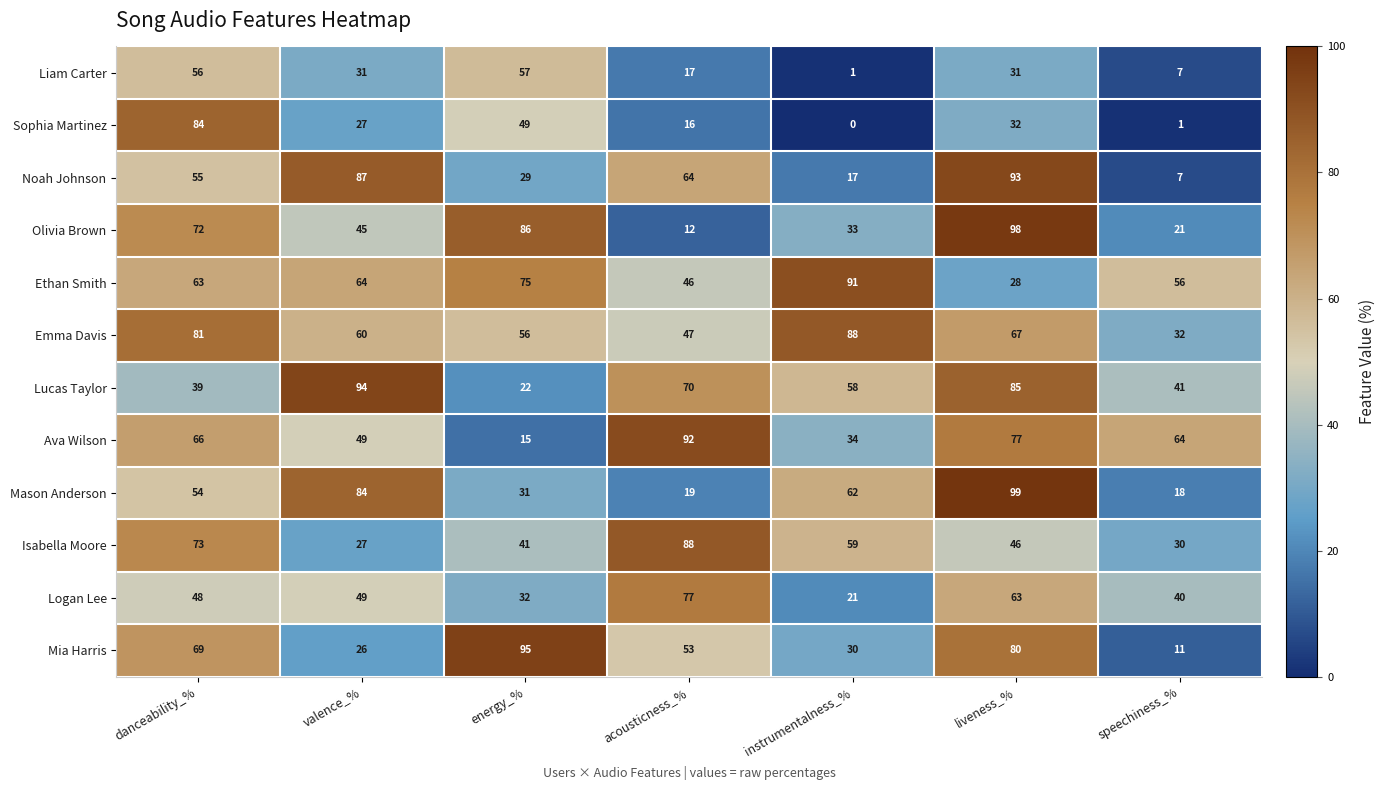

At which category does the chart reach its minimum across all series?

instrumentalness_%